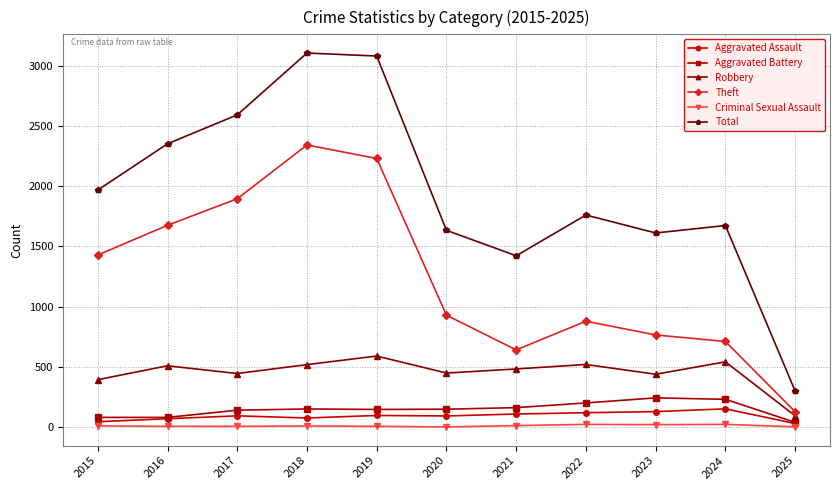

Is this an area chart (filled region under the line)?

No